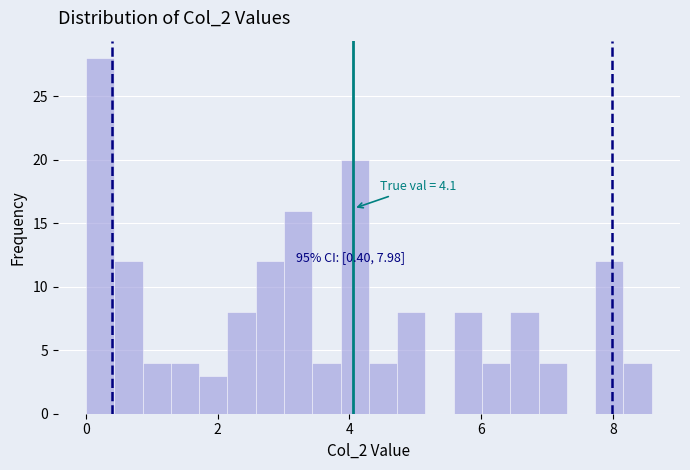

Read against the x-axis, roughly where is the centre of the tallest bar?

0.2